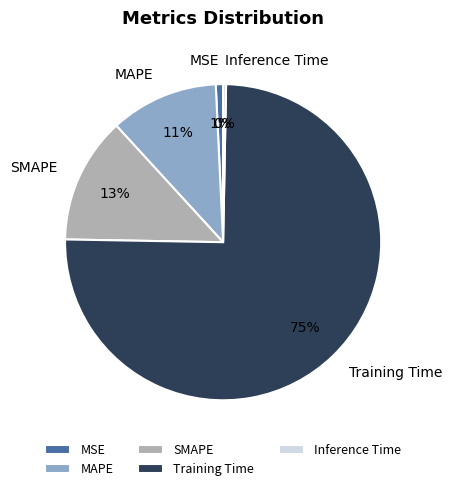

To the nearest percent, what is the difference between the largest and smallest slice percentages?

75%